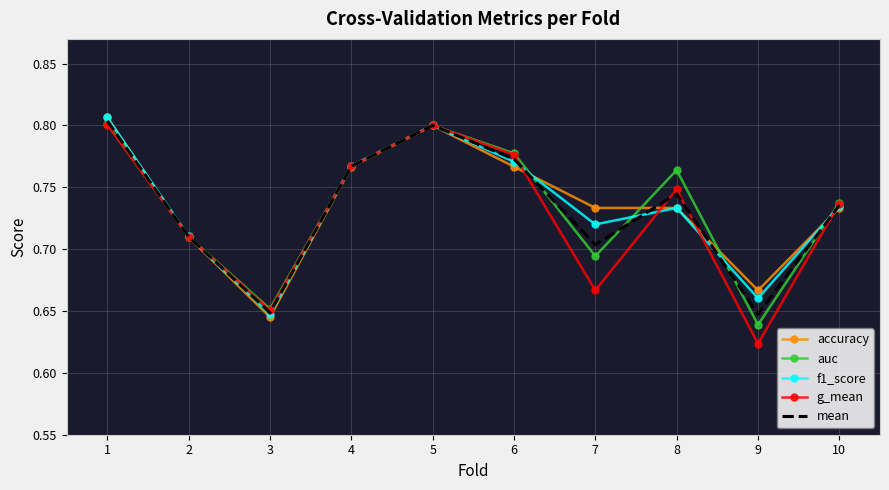

Which series changed the most between 3 and 6?

g_mean